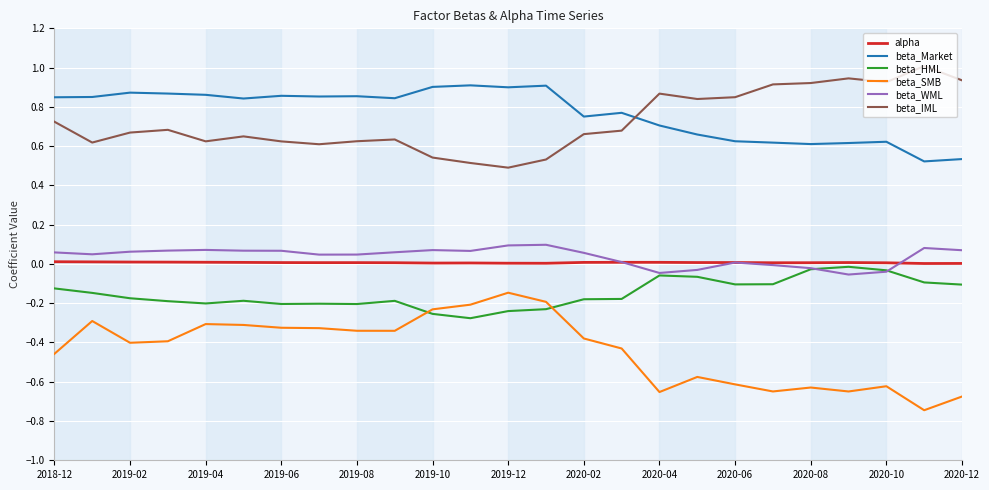

True or false: beta_SMB and beta_WML cross at least once.

False